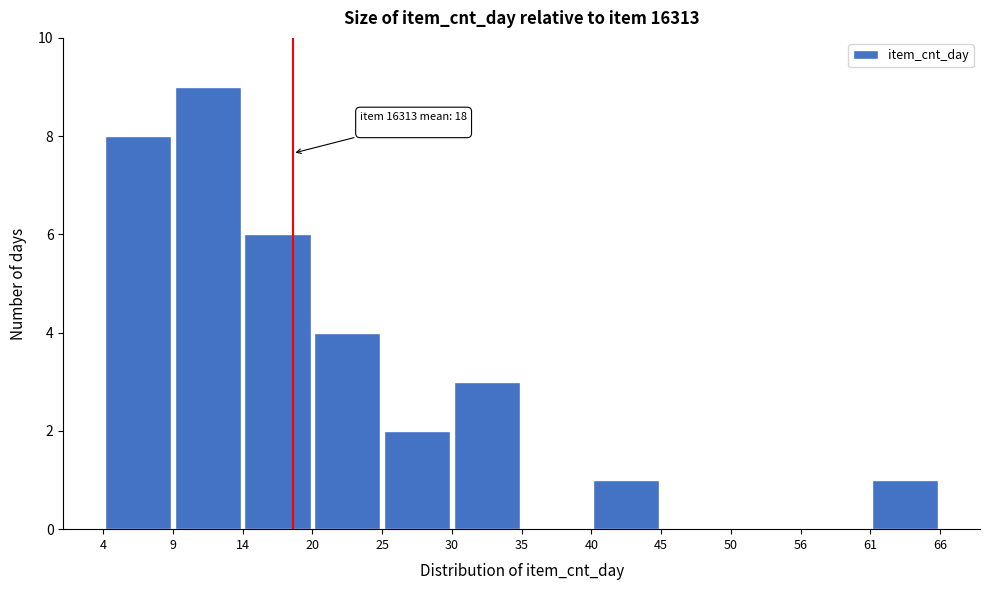

Which range on the x-axis has the tallest bar?

9 to 14